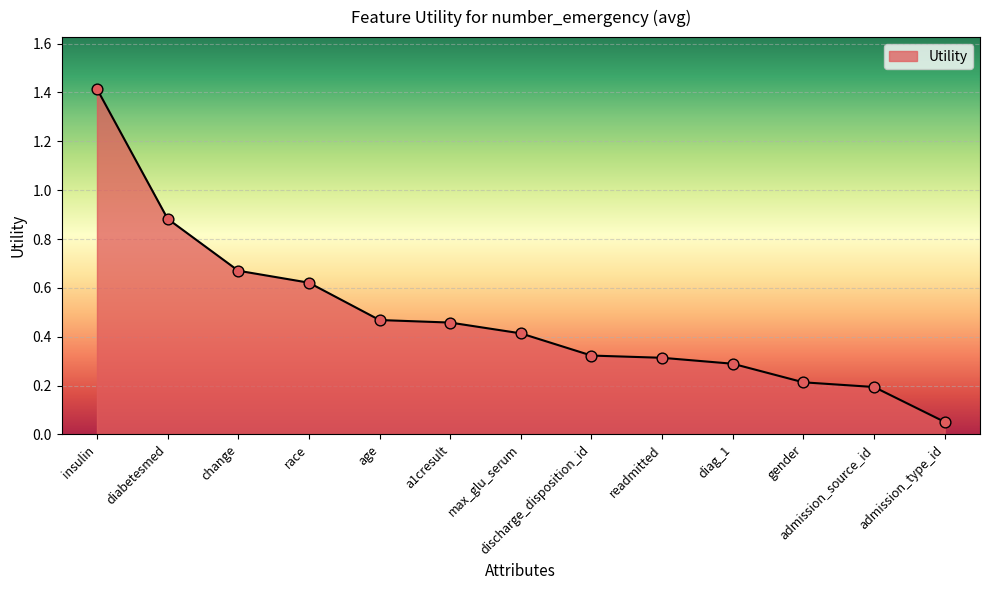

Between gender and insulin, which is larger?

insulin